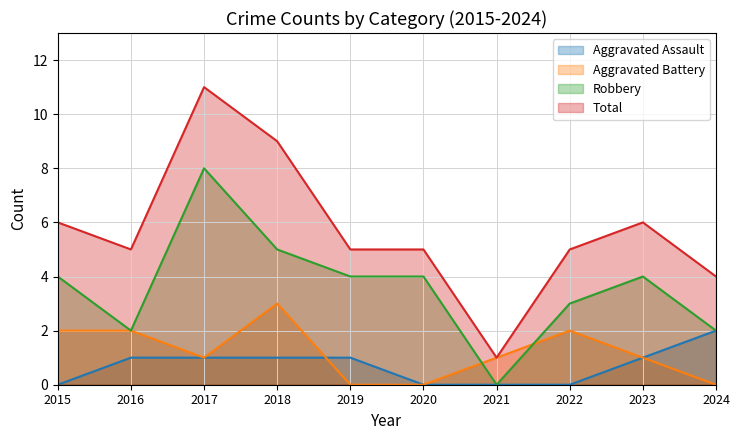

How many lines are shown in the chart?

4